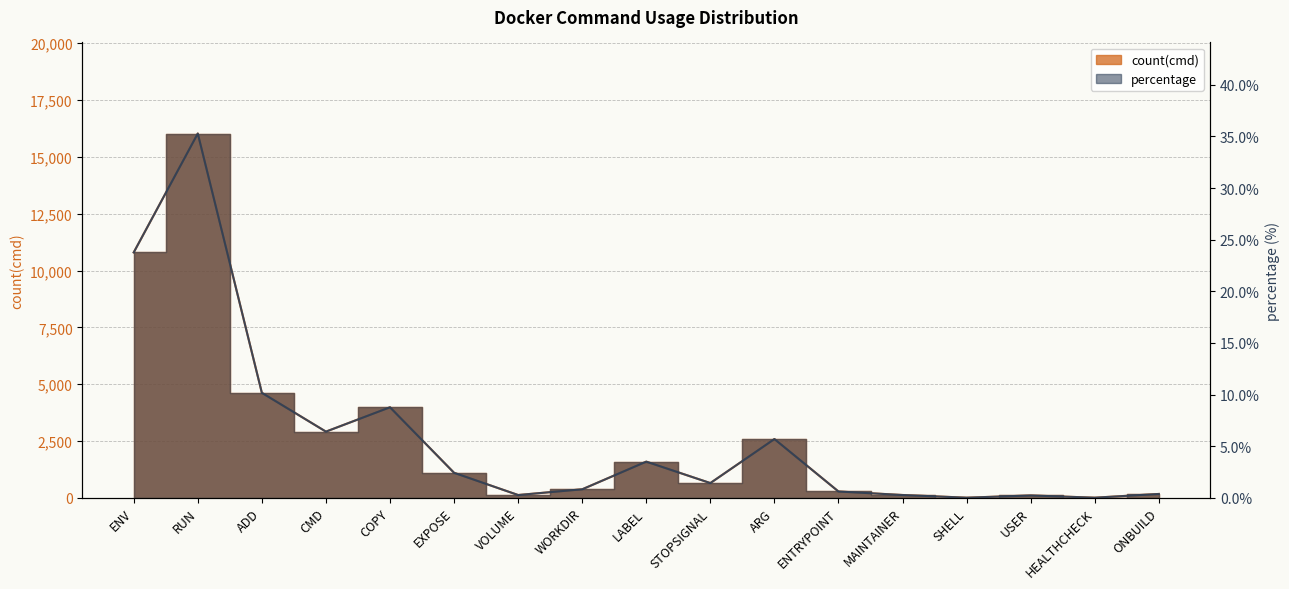

The value of percentage at HEALTHCHECK is 0.0. True or false?

False